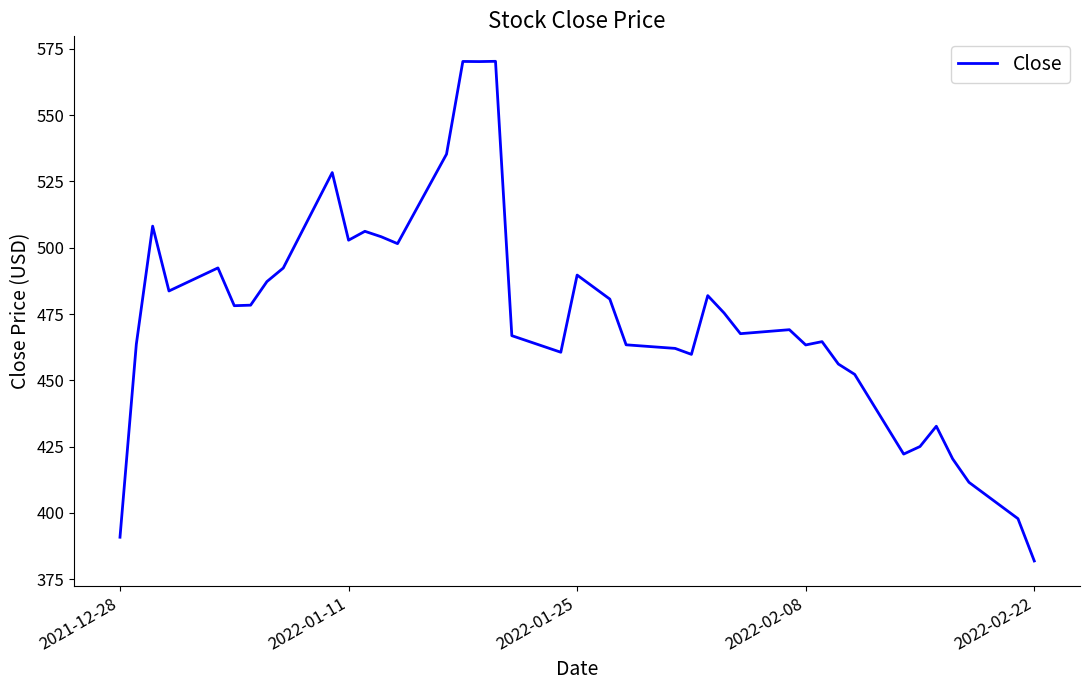

What is the minimum value shown in the chart?

381.9